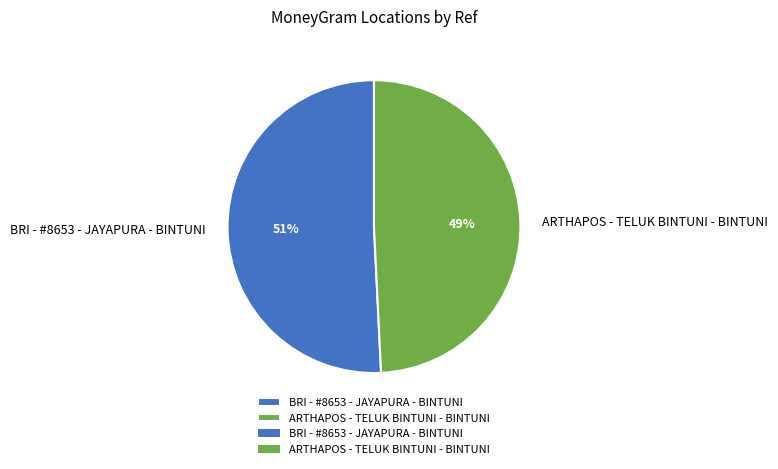

What percentage is the ARTHAPOS - TELUK BINTUNI - BINTUNI slice, to the nearest percent?

49%